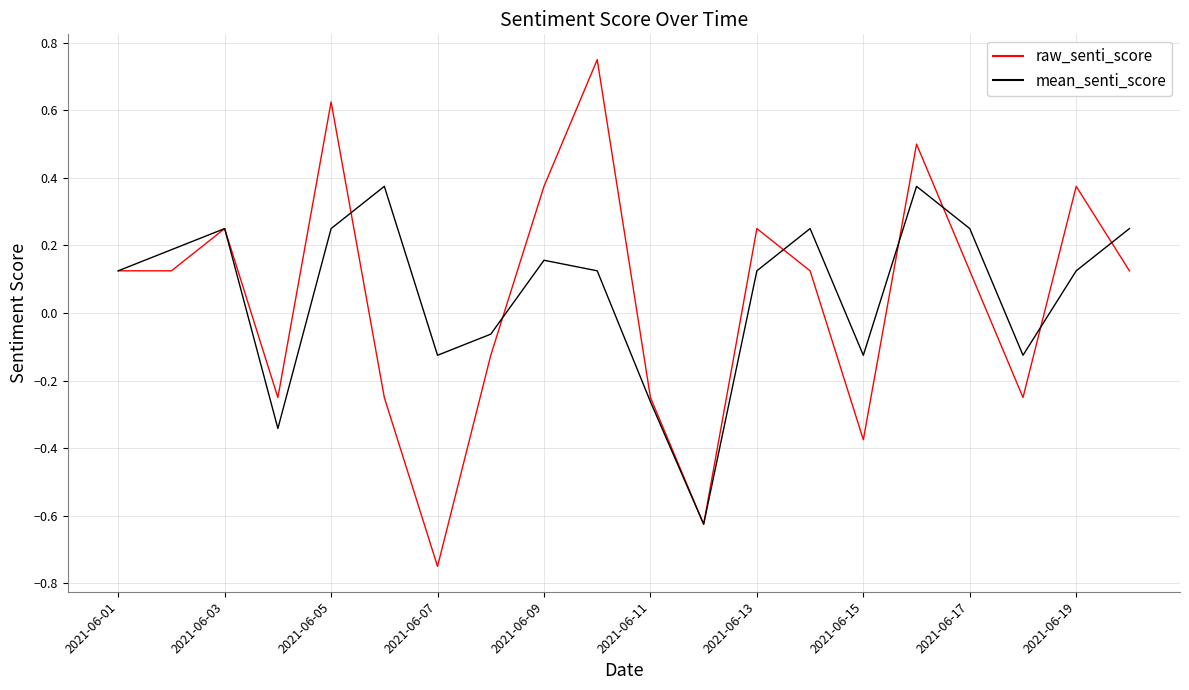

Rank the series by their maximum value, from lowest to highest.

mean_senti_score, raw_senti_score